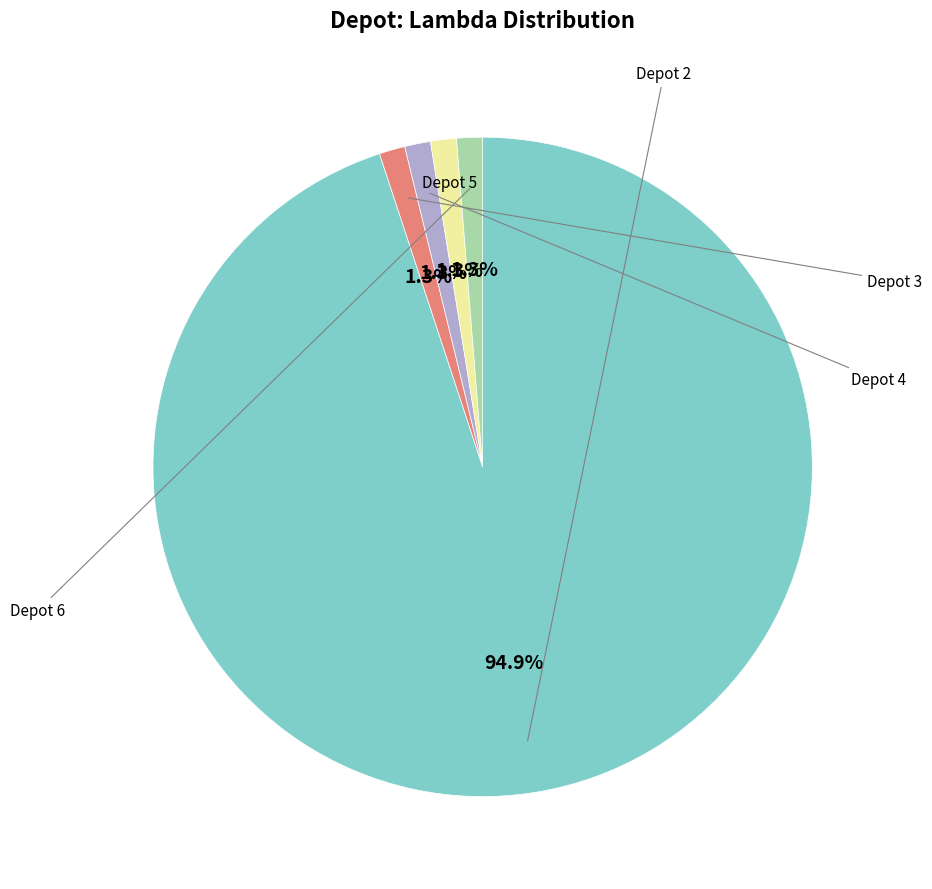

Is there any slice that represents more than half of the pie?

Yes